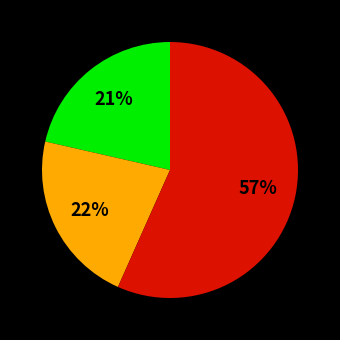

To the nearest percent, what is the average slice percentage?

33%